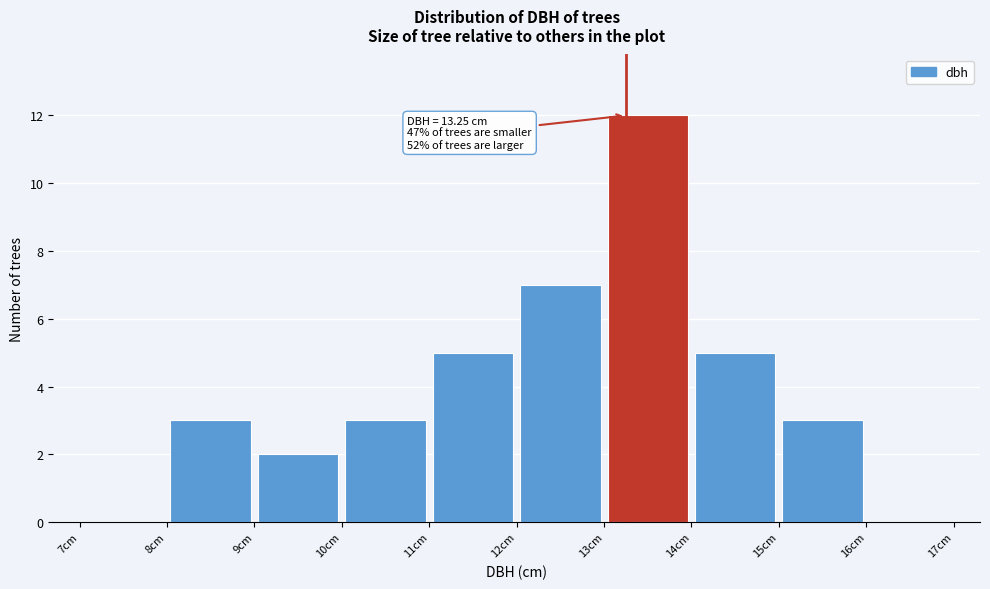

Which range on the x-axis has the tallest bar?

13 to 14